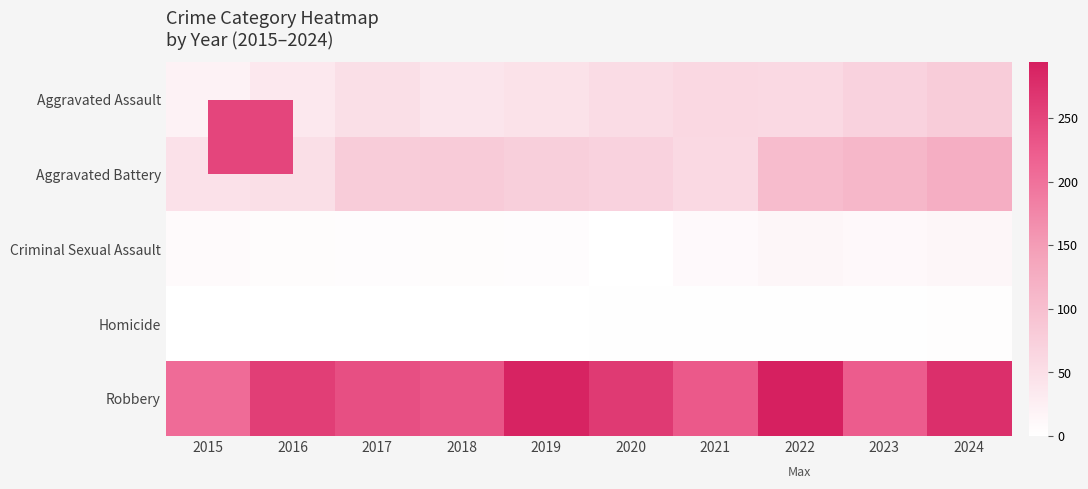

What is the total value across all series at 2023?

417